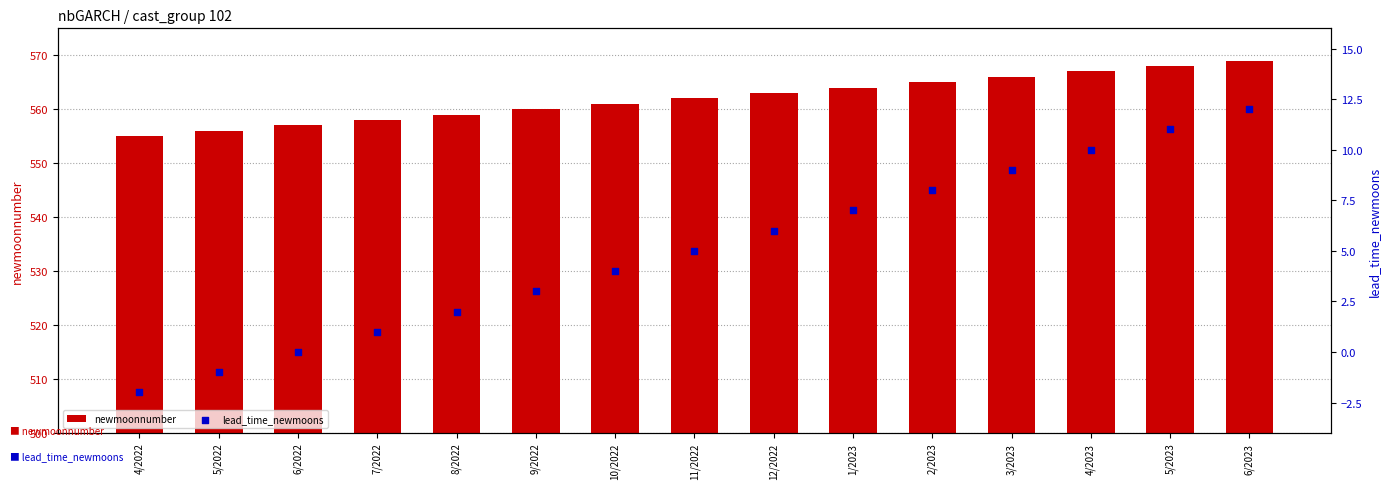

At how many categories does at least one series exceed 400?

15